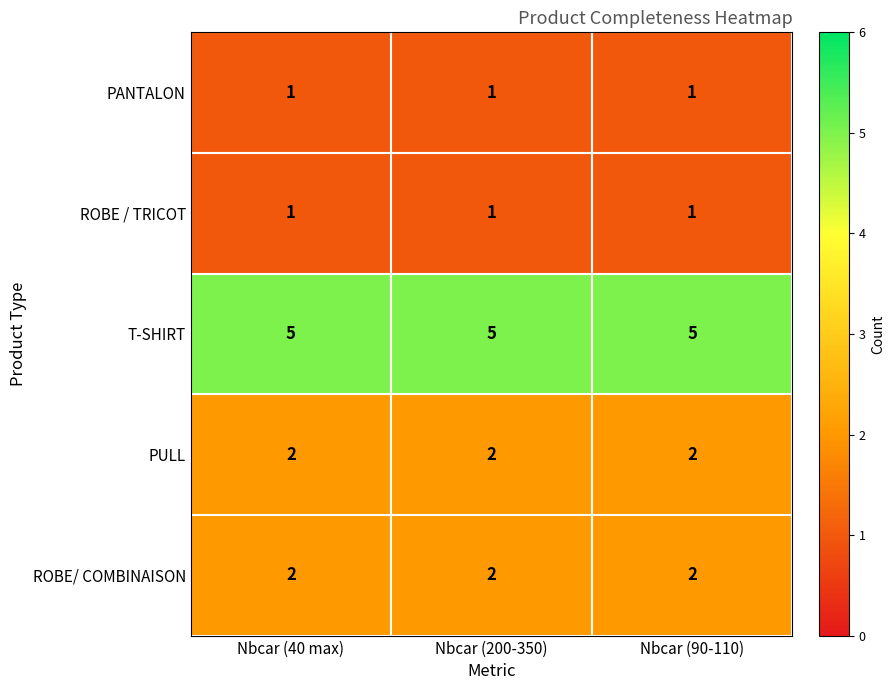

What is the total value across all series at Nbcar (40 max)?

11